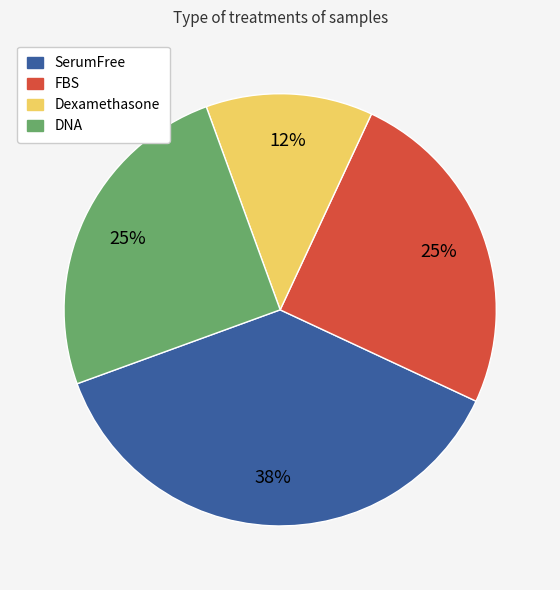

To the nearest percent, what is the average slice percentage?

25%